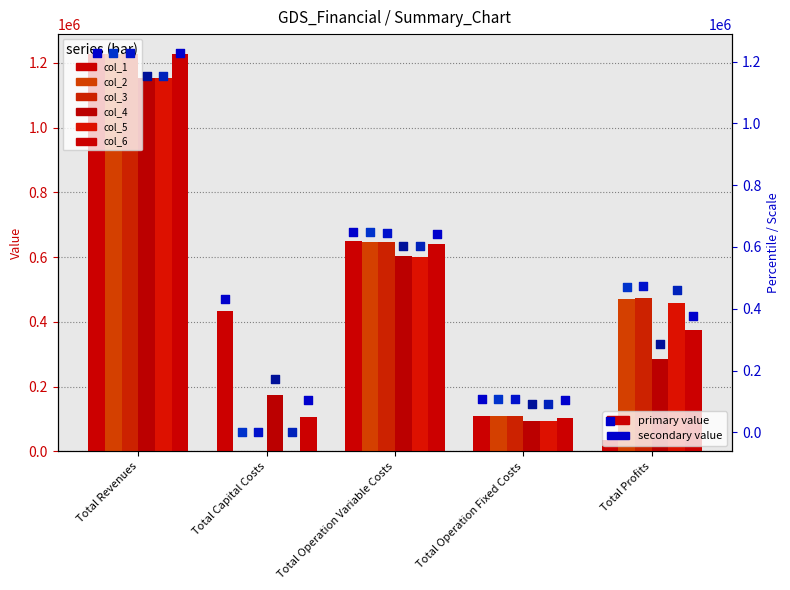

Which series reaches the minimum Y coordinate?

col_2